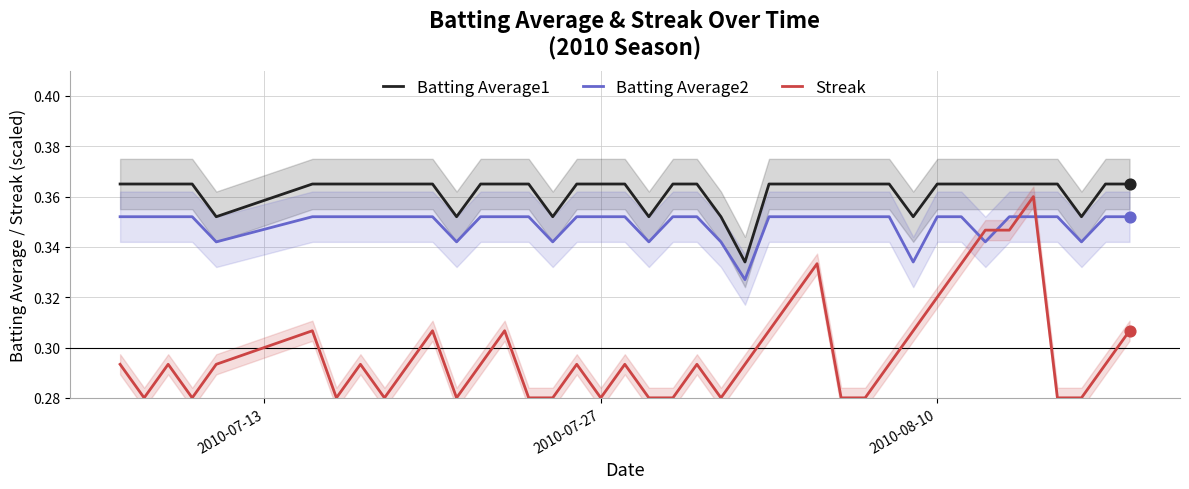

Which series has the largest total across all categories?

Batting Average1